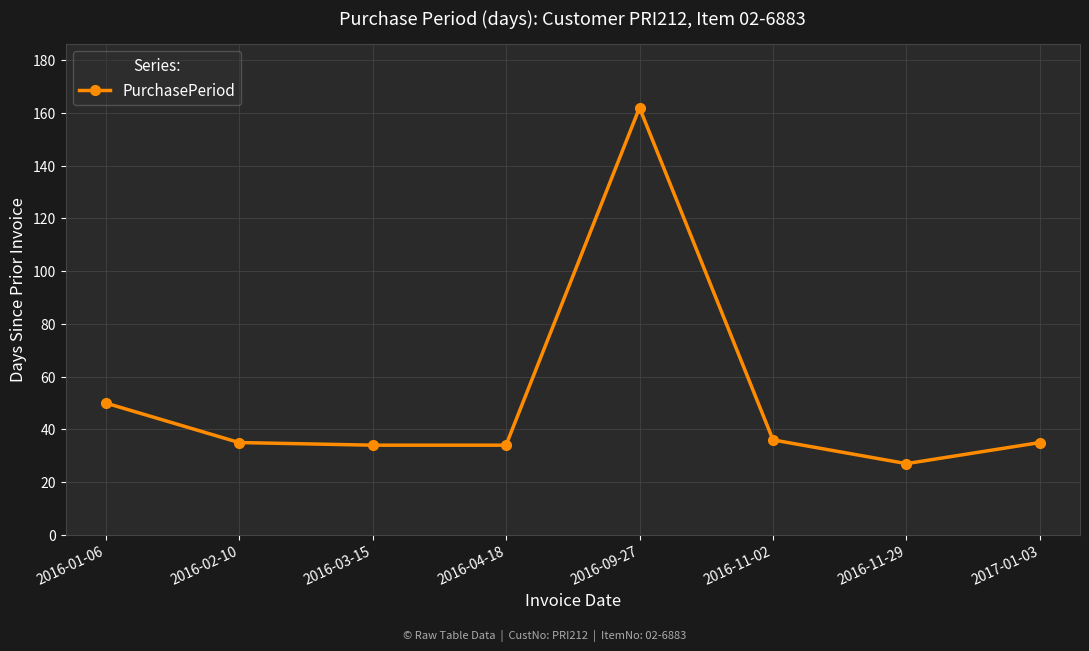

What is the sum of all values?

413